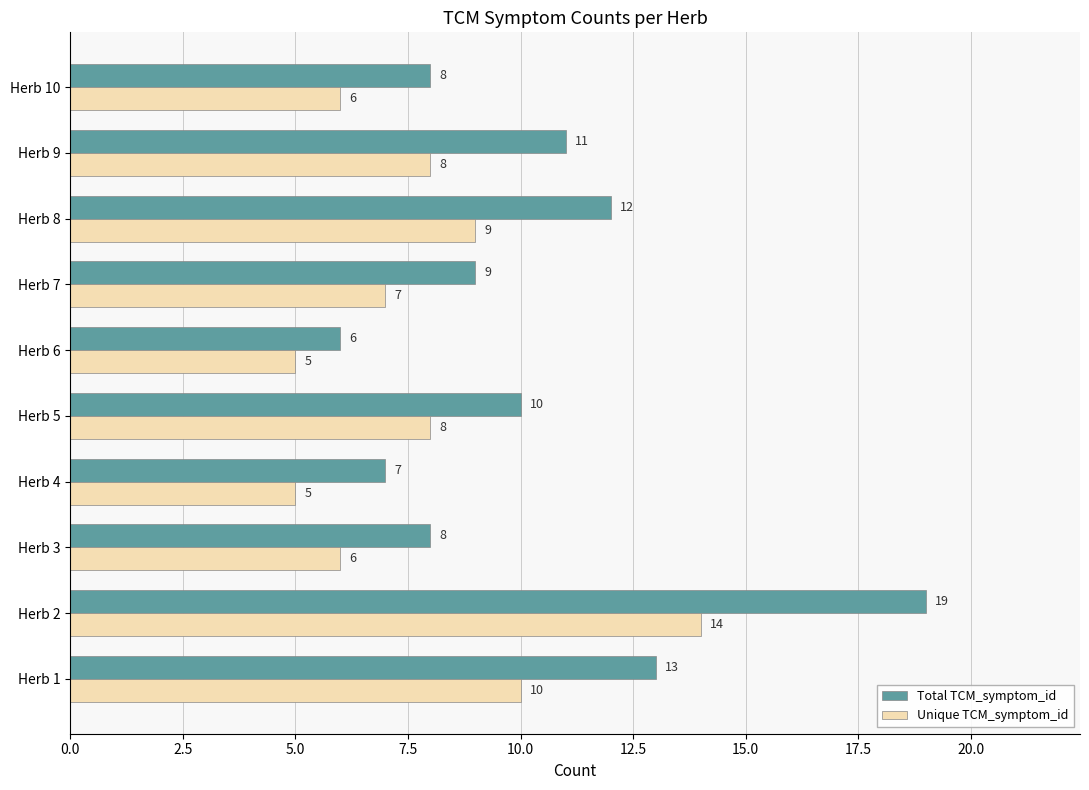

At which label does Total TCM_symptom_id reach its minimum?

Herb 6